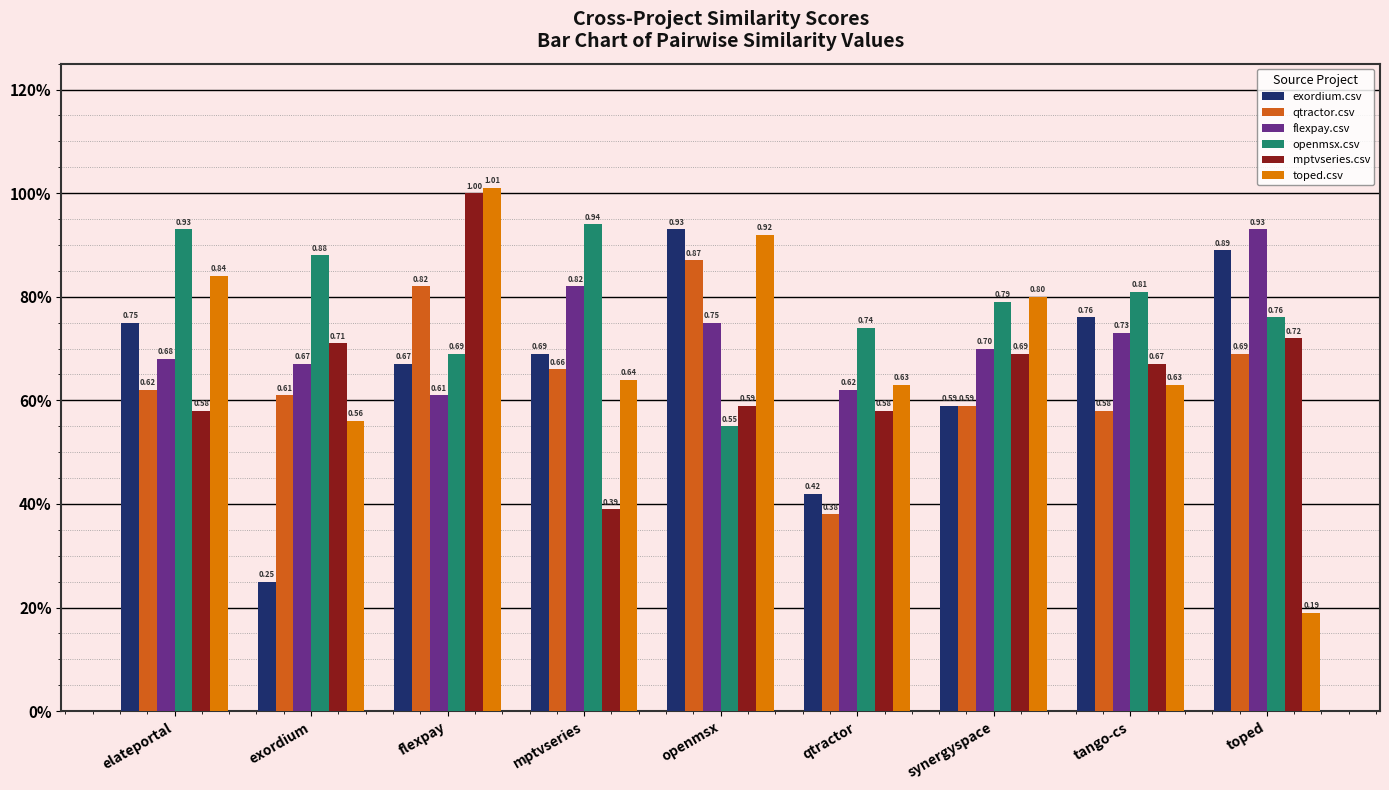

Between exordium and openmsx, which series saw the biggest shift?

exordium.csv